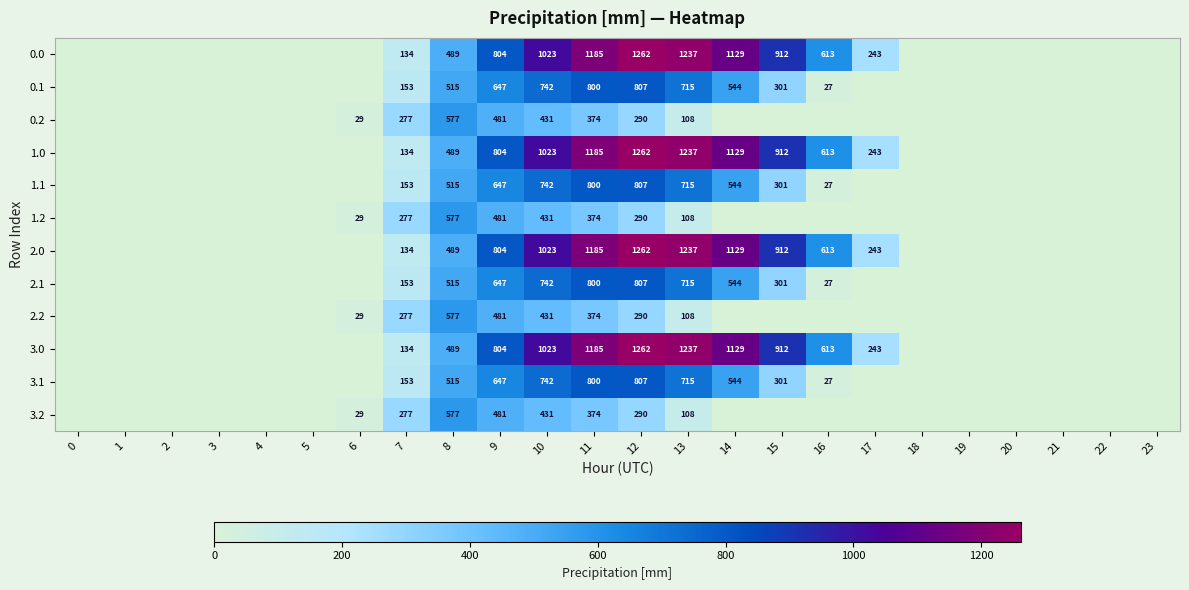

Is the value of 2.1 at 16 greater than the value of 1.0 at 8?

No